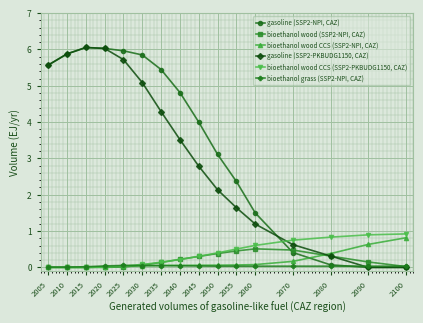

At 2030, list the series in order from largest to smallest.

gasoline (SSP2-NPI, CAZ), gasoline (SSP2-PKBUDG1150, CAZ), bioethanol wood CCS (SSP2-PKBUDG1150, CAZ), bioethanol wood (SSP2-NPI, CAZ), bioethanol grass (SSP2-NPI, CAZ), bioethanol wood CCS (SSP2-NPI, CAZ)